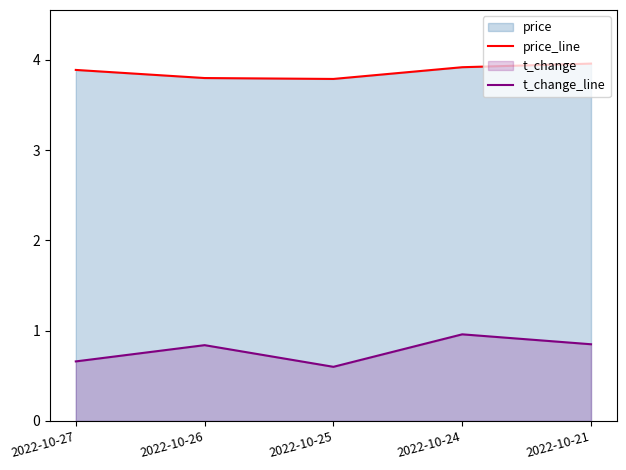

Rank the series by their average value, from highest to lowest.

price_line, t_change_line